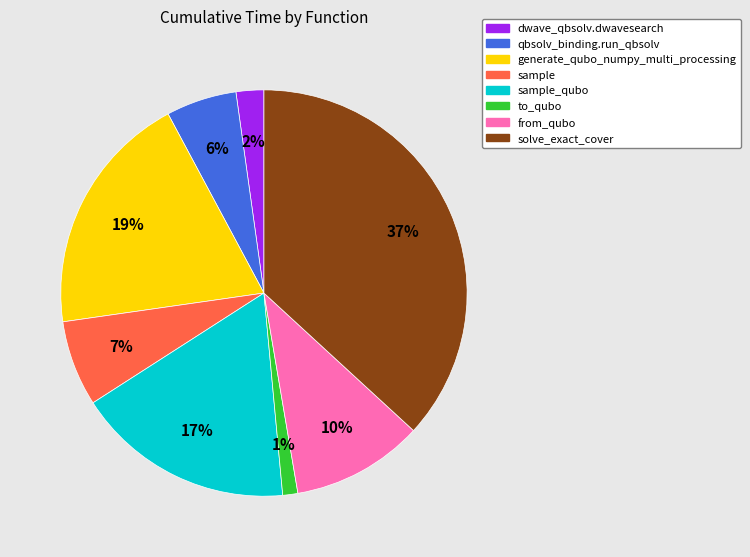

To the nearest percent, what is the average slice percentage?

12%